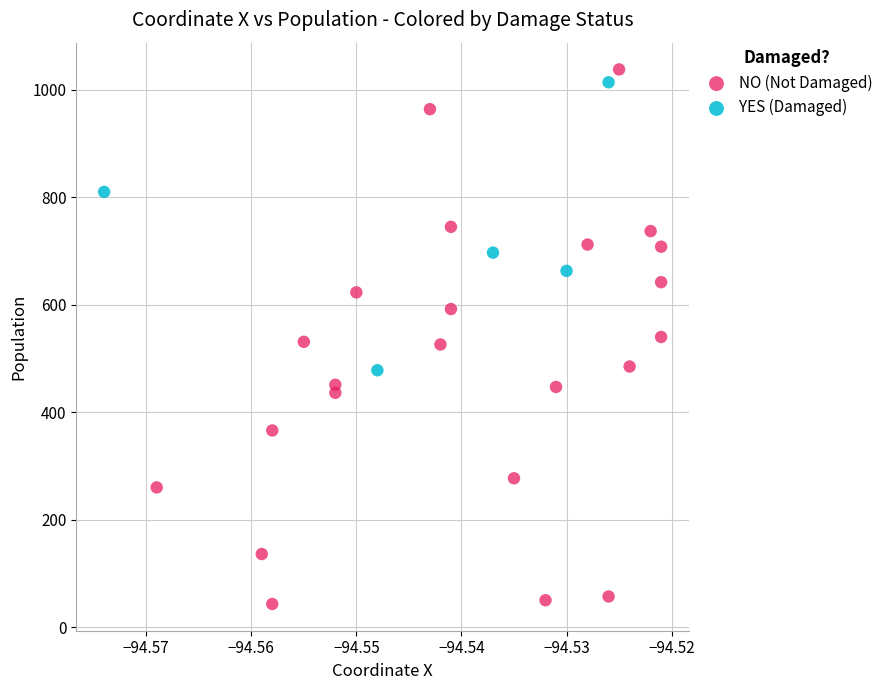

Which series reaches the minimum Y coordinate?

NO (Not Damaged)